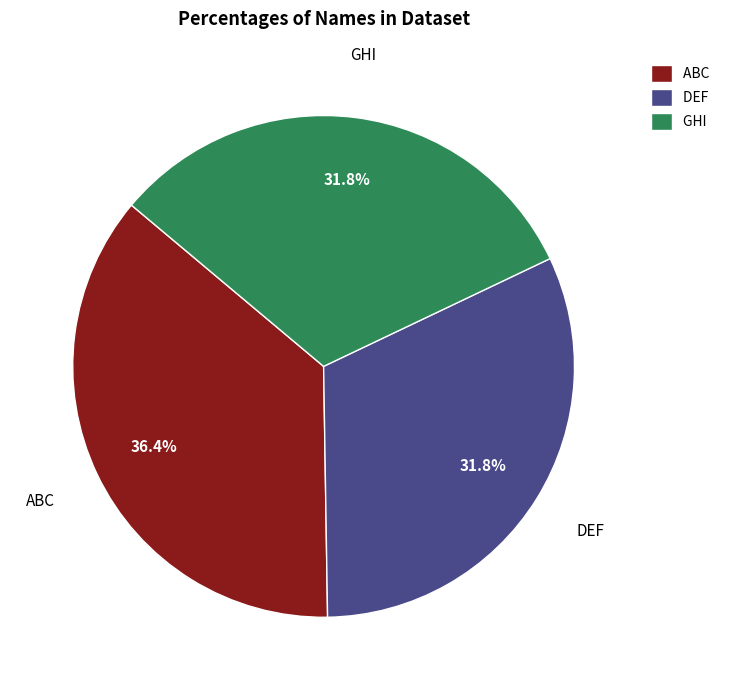

Approximately how many times larger is the value at GHI compared to ABC?

0.9